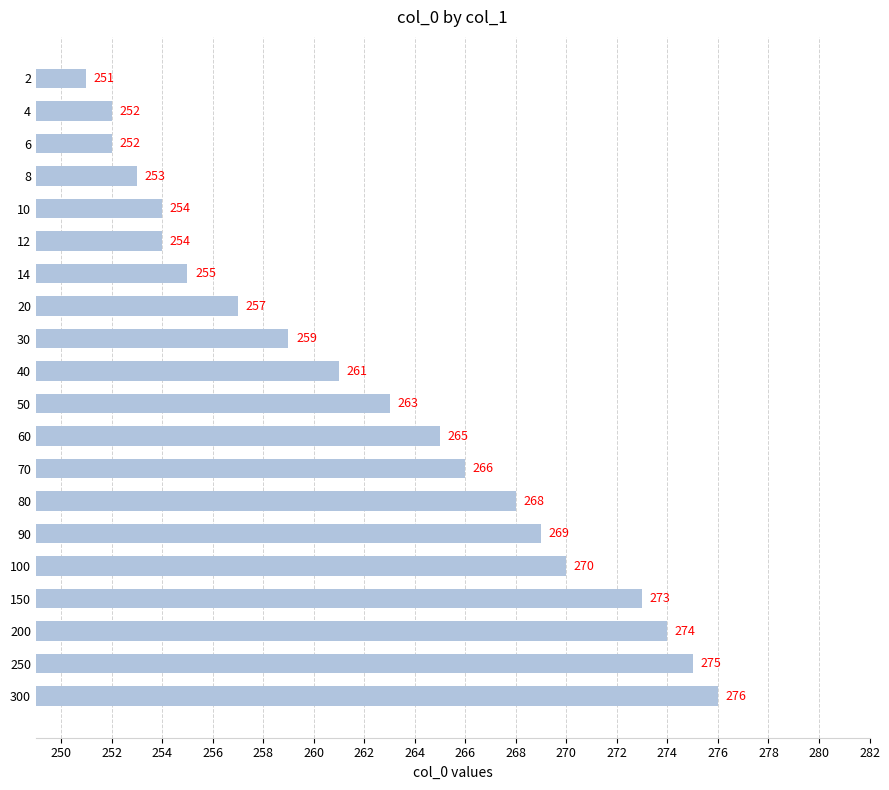

Where is the data nearest to the value 263?

50